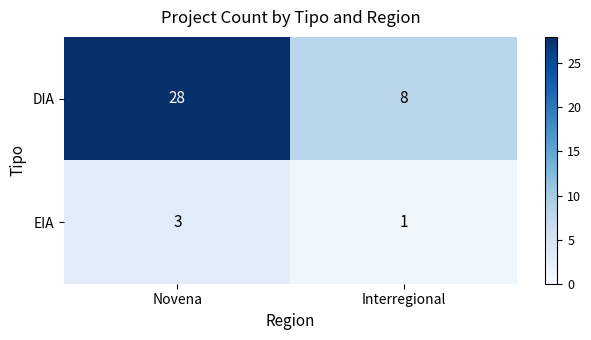

What is the sum of all DIA values?

36